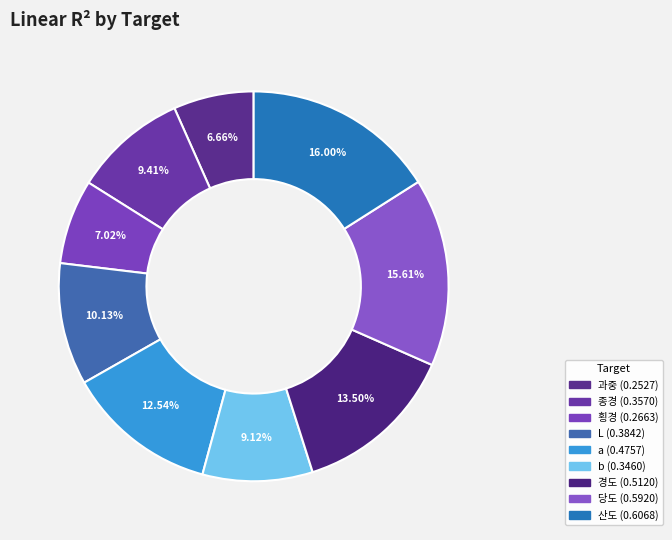

How many slices are in this pie chart?

9